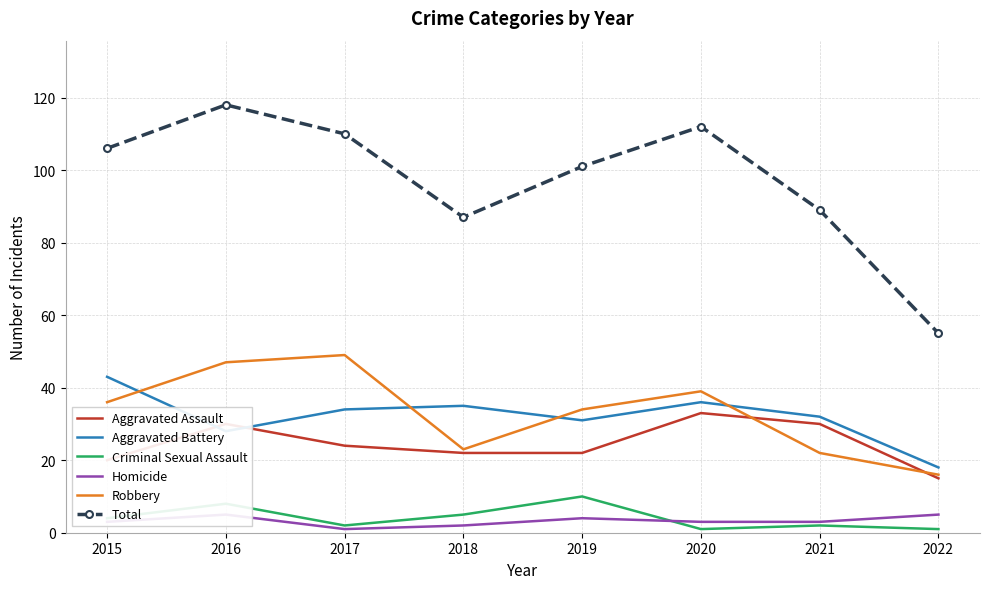

True or false: Homicide has a value of 1 at 2017.

True